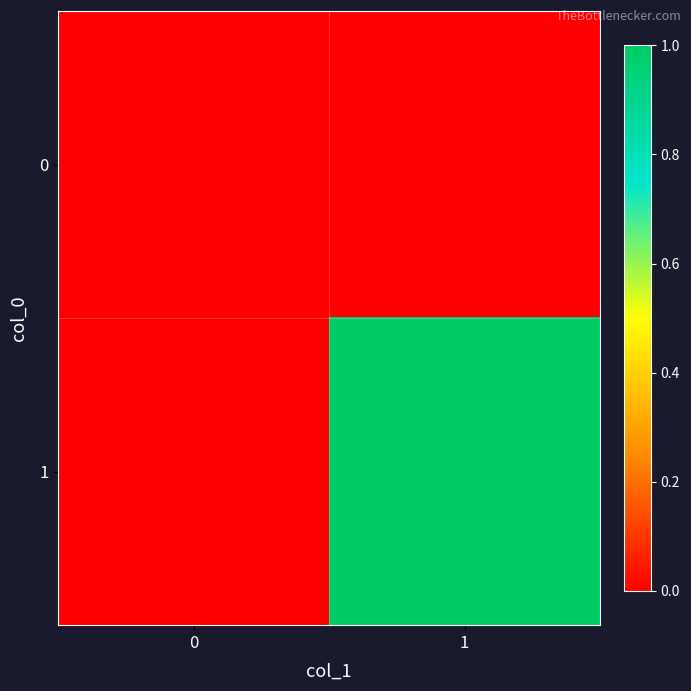

At which category is the sum across all series the highest?

1